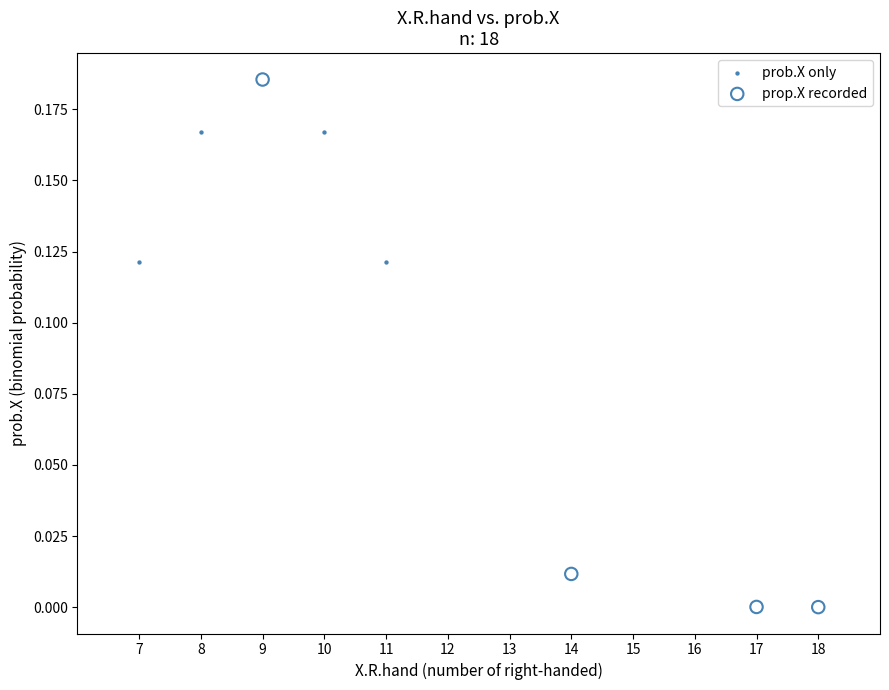

What are all the series names shown in the legend?

prob.X only, prop.X recorded